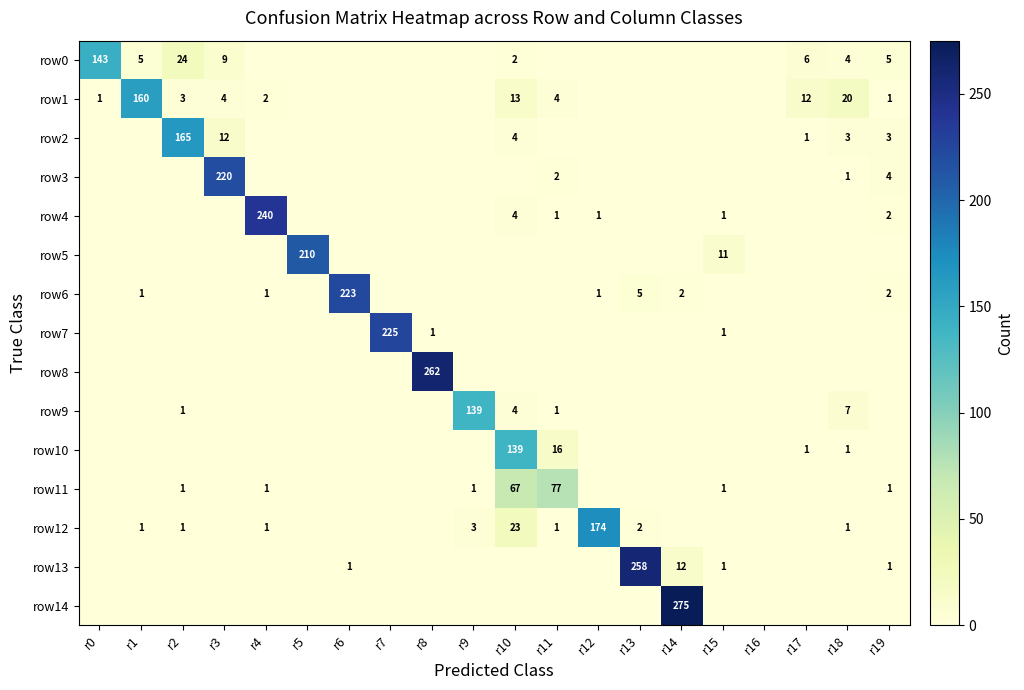

True or false: row12 has a value of 2 at r4.

False